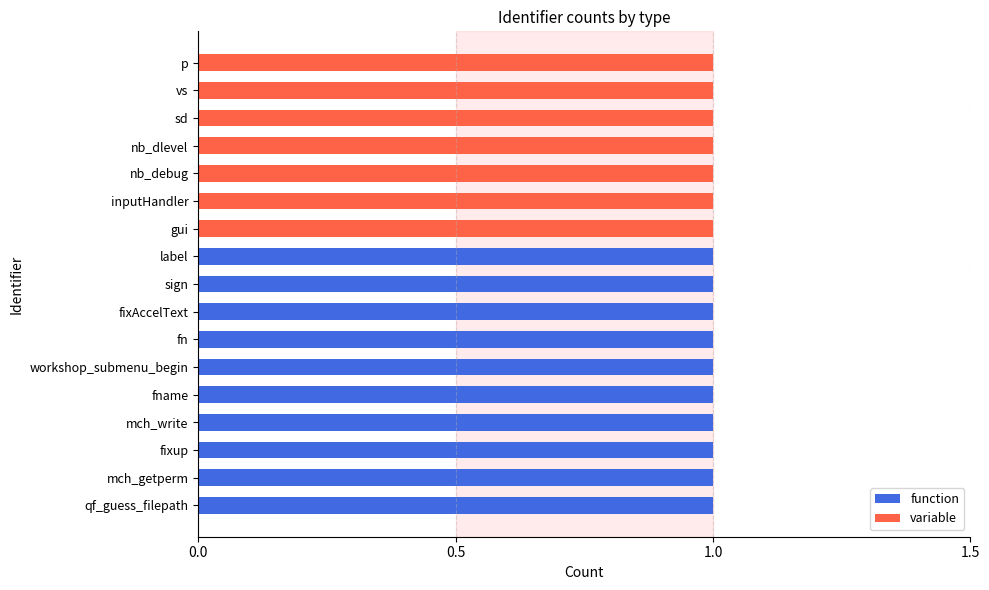

The function series shows 0 at workshop_submenu_begin. True or false?

False